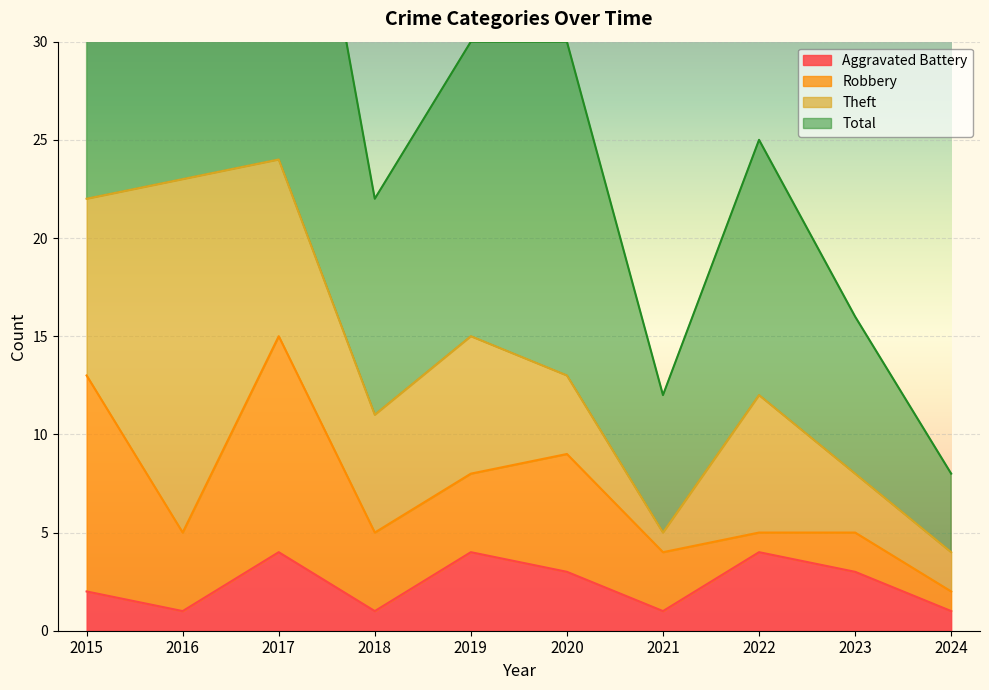

At which category is the sum across all series the highest?

2017